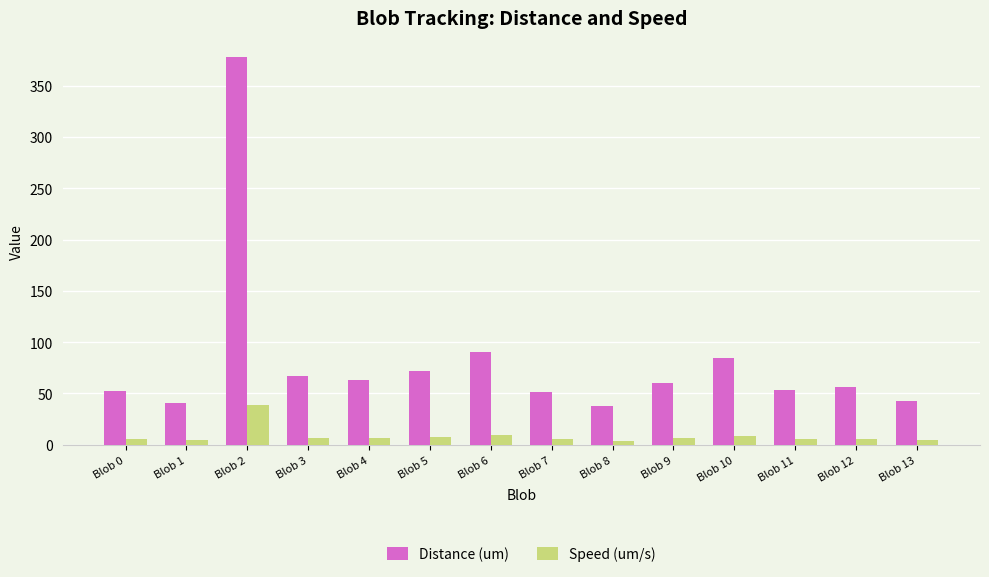

What is the average value of the Speed (um/s) series?

8.4